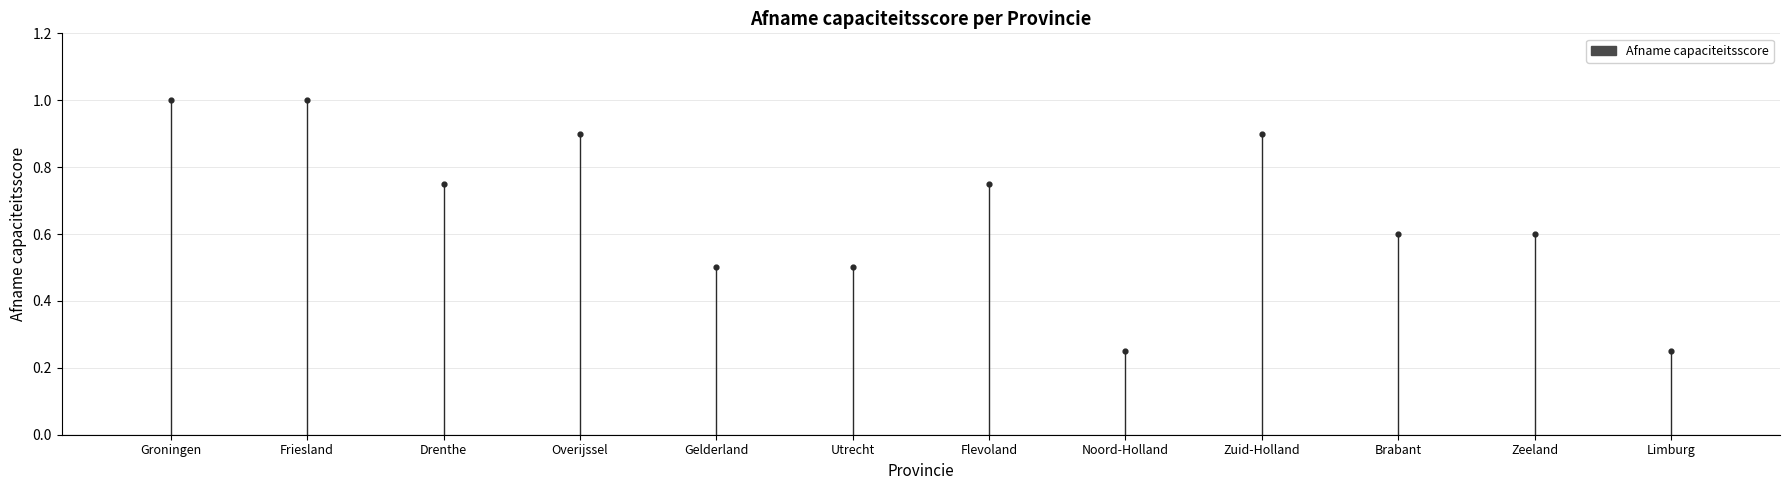

Between Friesland and Groningen, which is larger?

Friesland